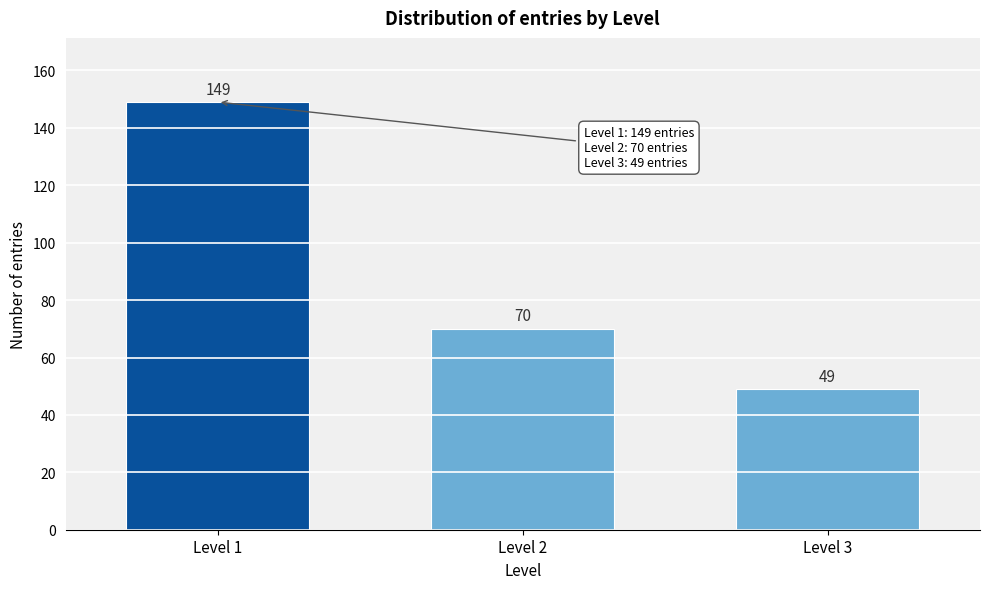

Reading right to left, list all the values displayed in this chart.

49	70	149